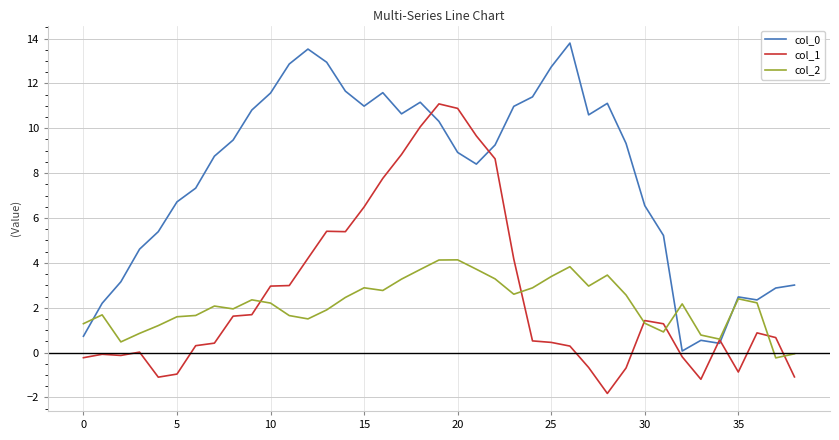

What is the lowest value of the col_1 series?

-1.8